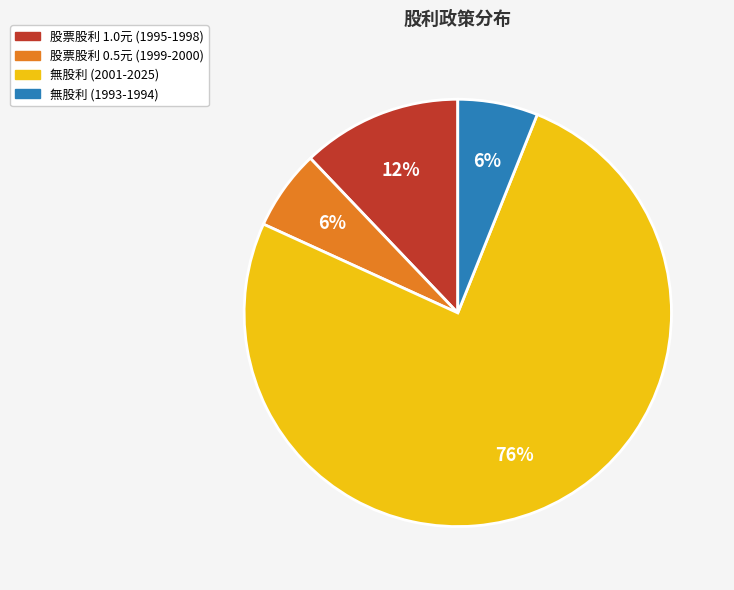

Is there a majority slice in this chart?

Yes